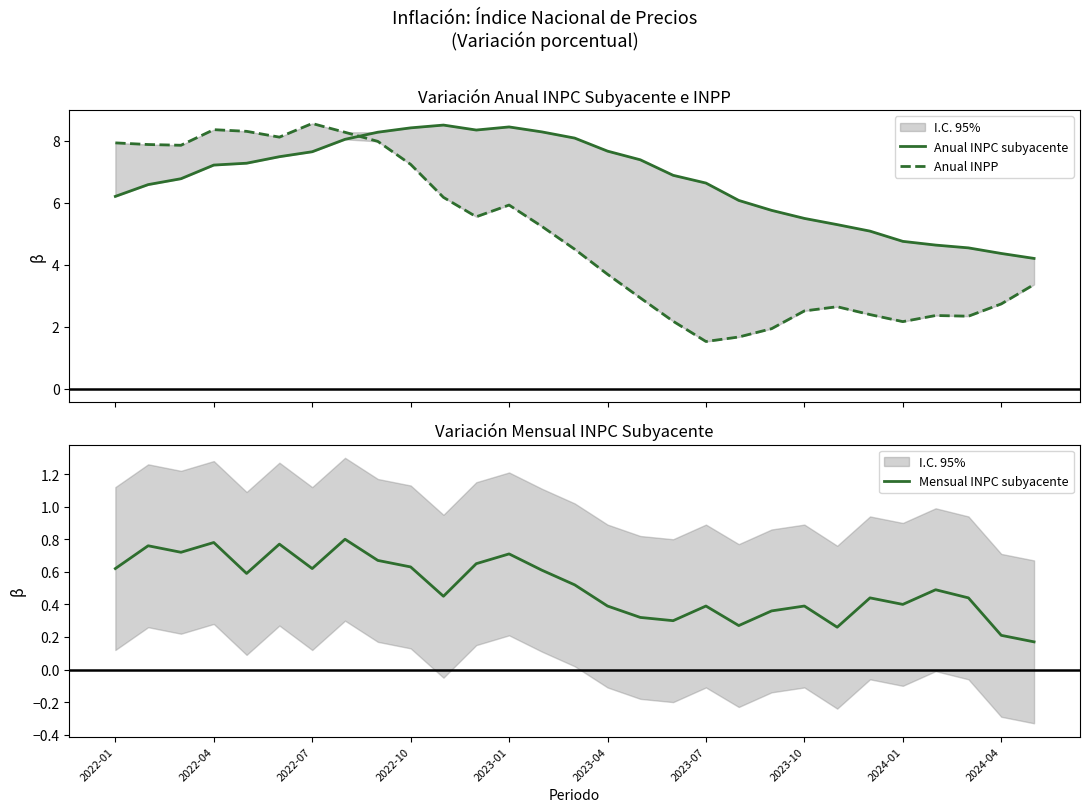

In Anual INPC subyacente, how many points are higher than both neighbors (excluding endpoints)?

2